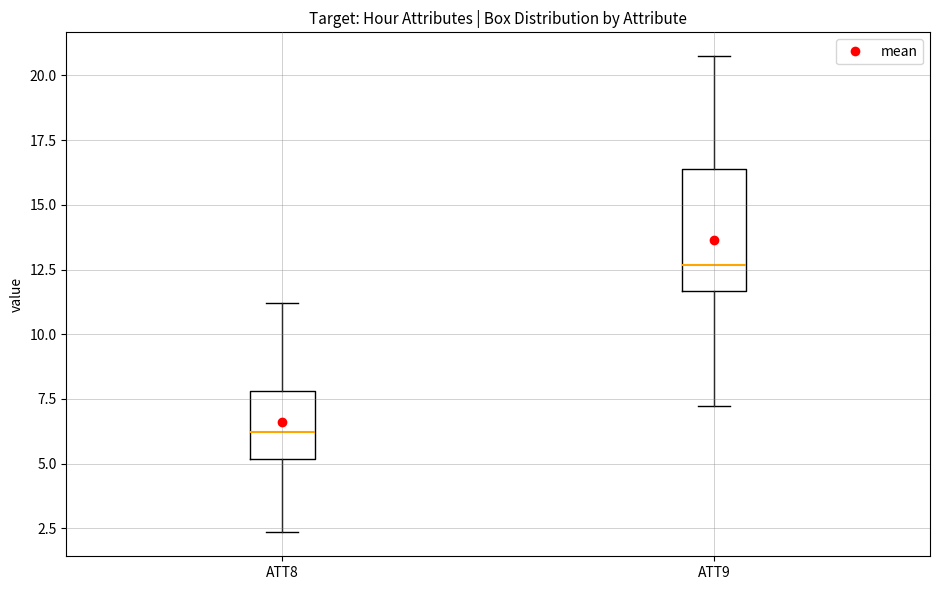

Reading left to right, transcribe this box plot: for each box, give where its median line is, the range the box spans, and where its two whiskers end, as read against the y-axis. The values are not printed on the chart, so give them approximately, as read against the axis.

ATT8: median 6.0, box 5.0 to 8.0, whiskers 2.5 to 11.0
ATT9: median 12.5, box 11.5 to 16.5, whiskers 7.0 to 20.5